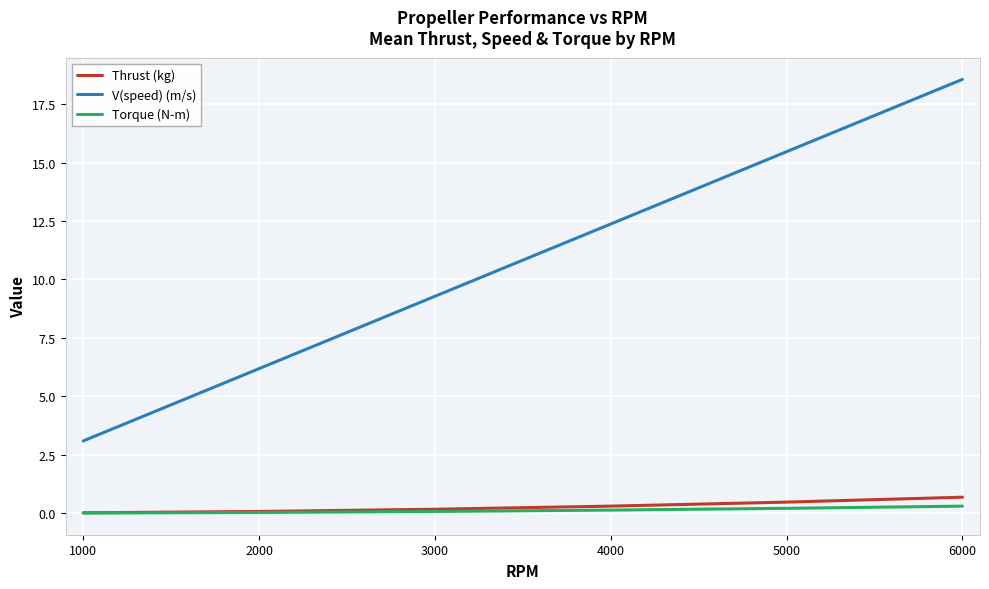

Which series changed the most between 1000 and 4000?

V(speed) (m/s)